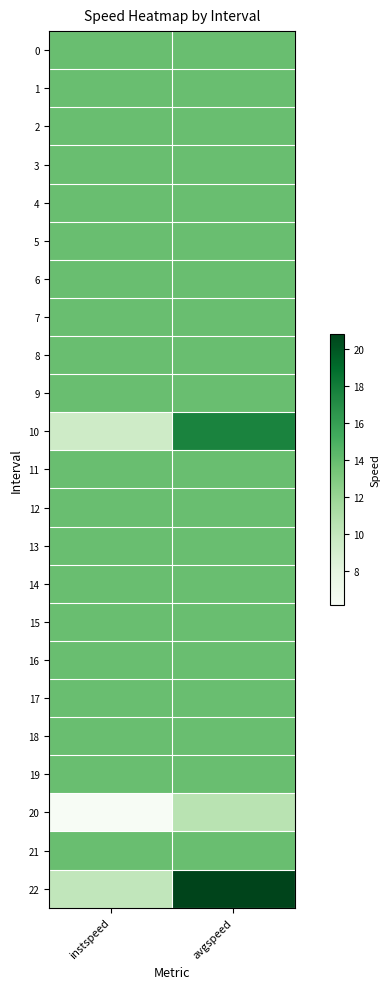

At which category is the sum across all series the highest?

avgspeed